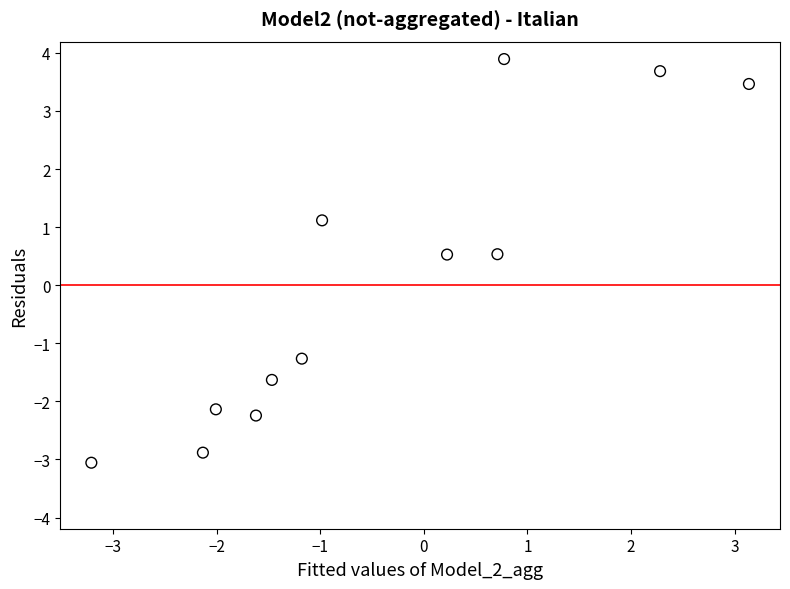

What is the average X value?

-0.5